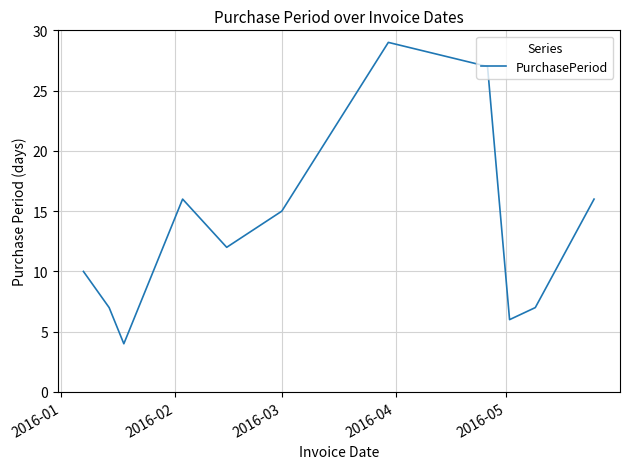

What is the minimum value shown in the chart?

4